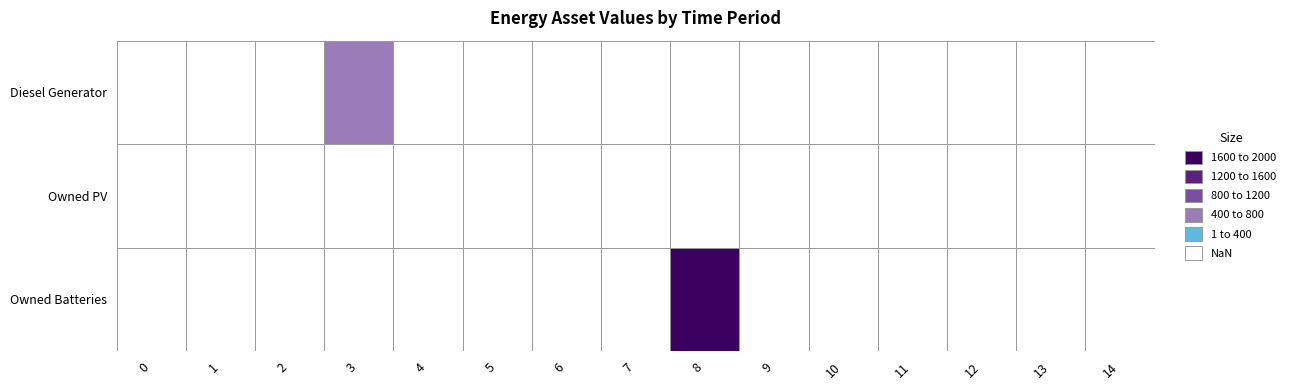

Reading right to left, what are all the values shown in this chart?

Diesel Generator: 0	0	0	0	0	0	0	0	0	0	0	400	0	0	0
Owned PV: 0	0	0	0	0	0	0	0	0	0	0	0	0	0	0
Owned Batteries: 0	0	0	0	0	0	1762	0	0	0	0	0	0	0	0